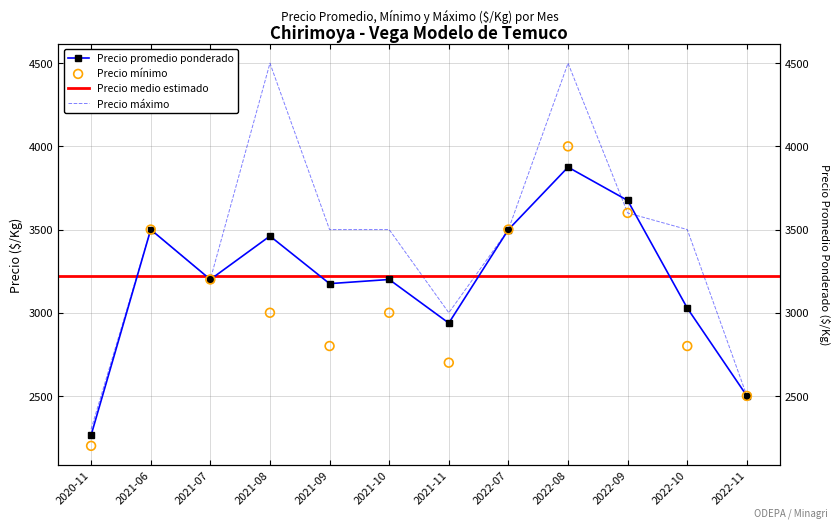

Which series reaches the minimum Y coordinate?

Precio minimo